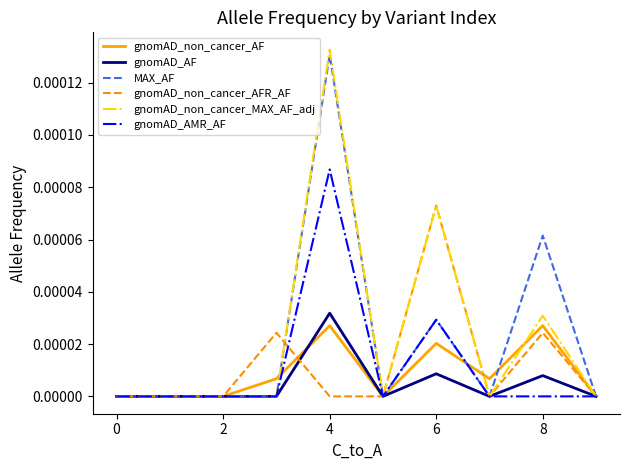

True or false: gnomAD_AF has more than 1 interior local peaks.

True